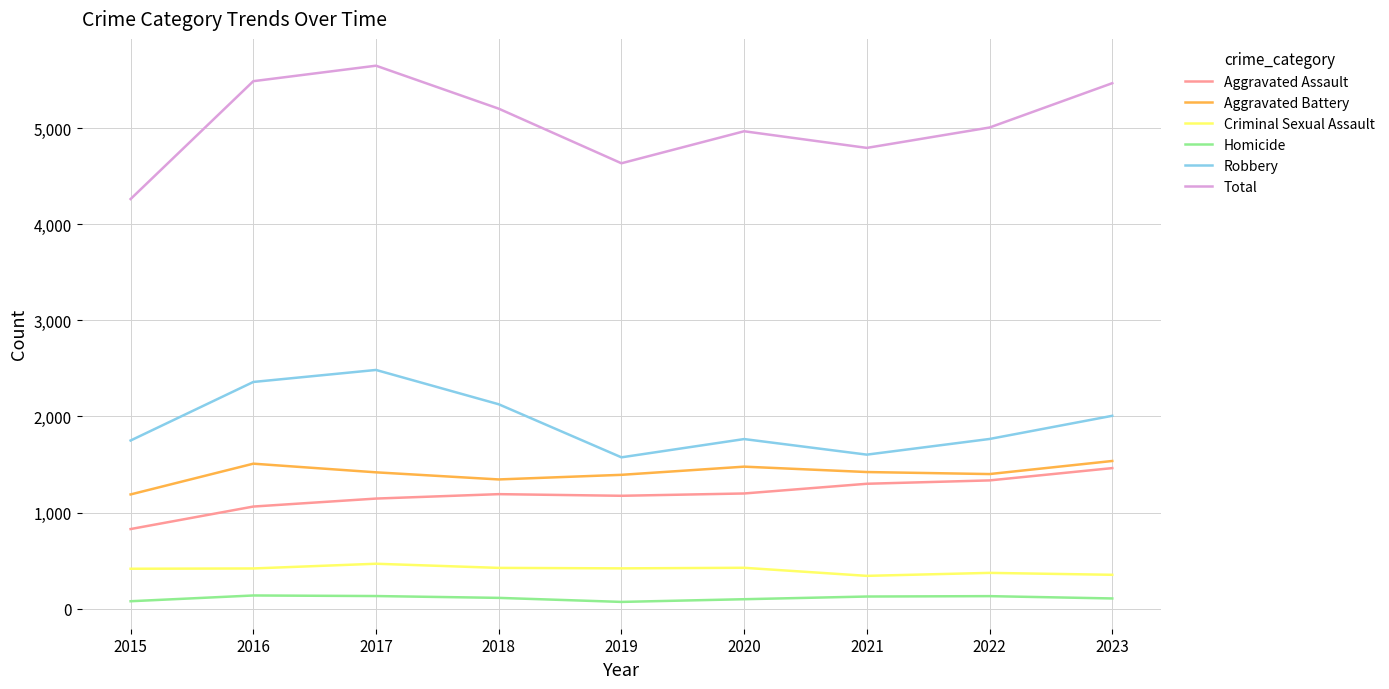

True or false: Aggravated Battery and Criminal Sexual Assault intersect in this chart.

False